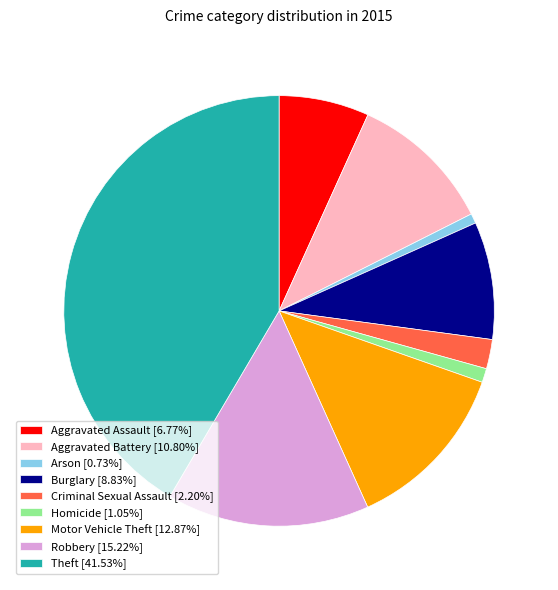

Combined, do Motor Vehicle Theft and Aggravated Battery account for over 50%?

No